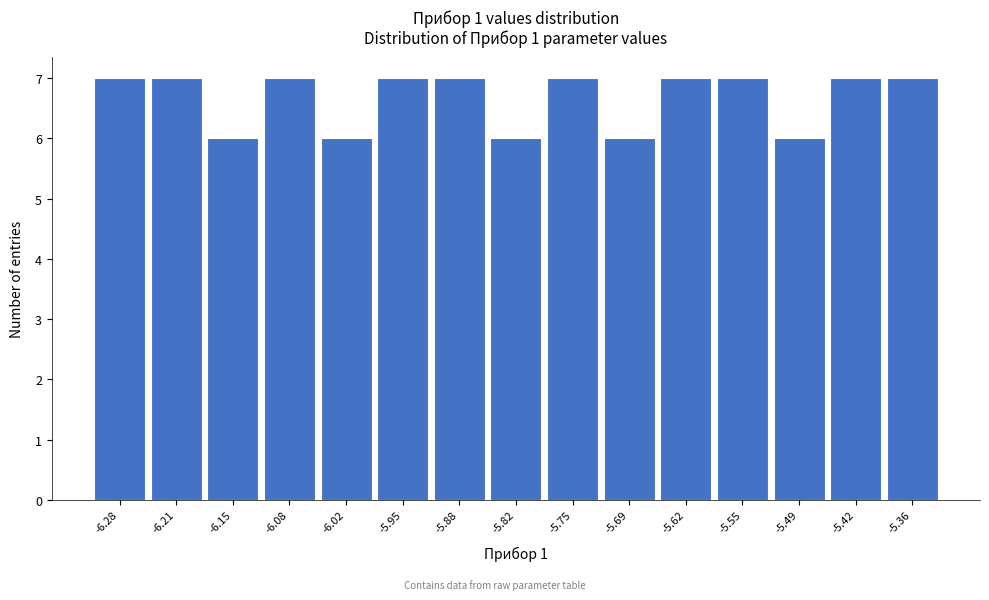

Reading left to right, what are all the values shown in this chart?

7	7	6	7	6	7	7	6	7	6	7	7	6	7	7